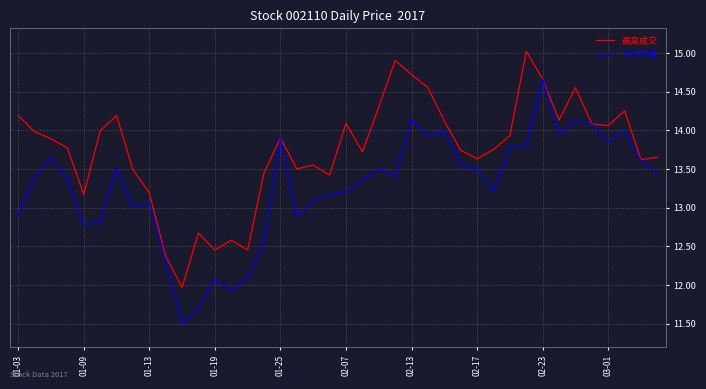

How many lines are shown in the chart?

2